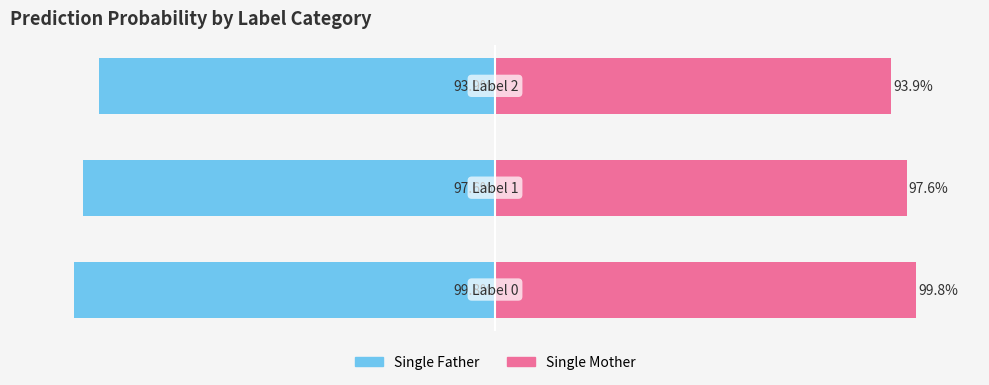

How many bars are there in total?

6